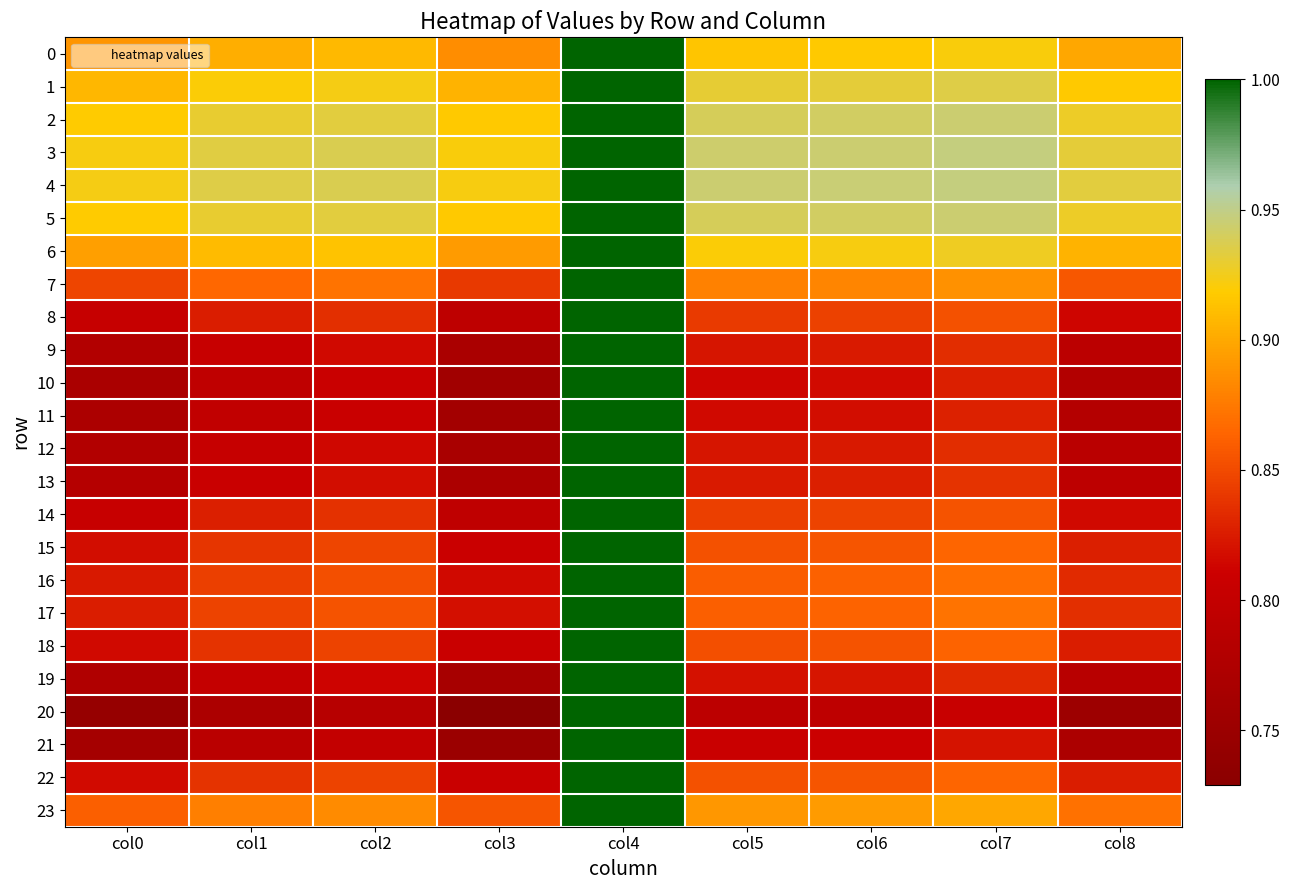

Which series has the widest spread of values?

20